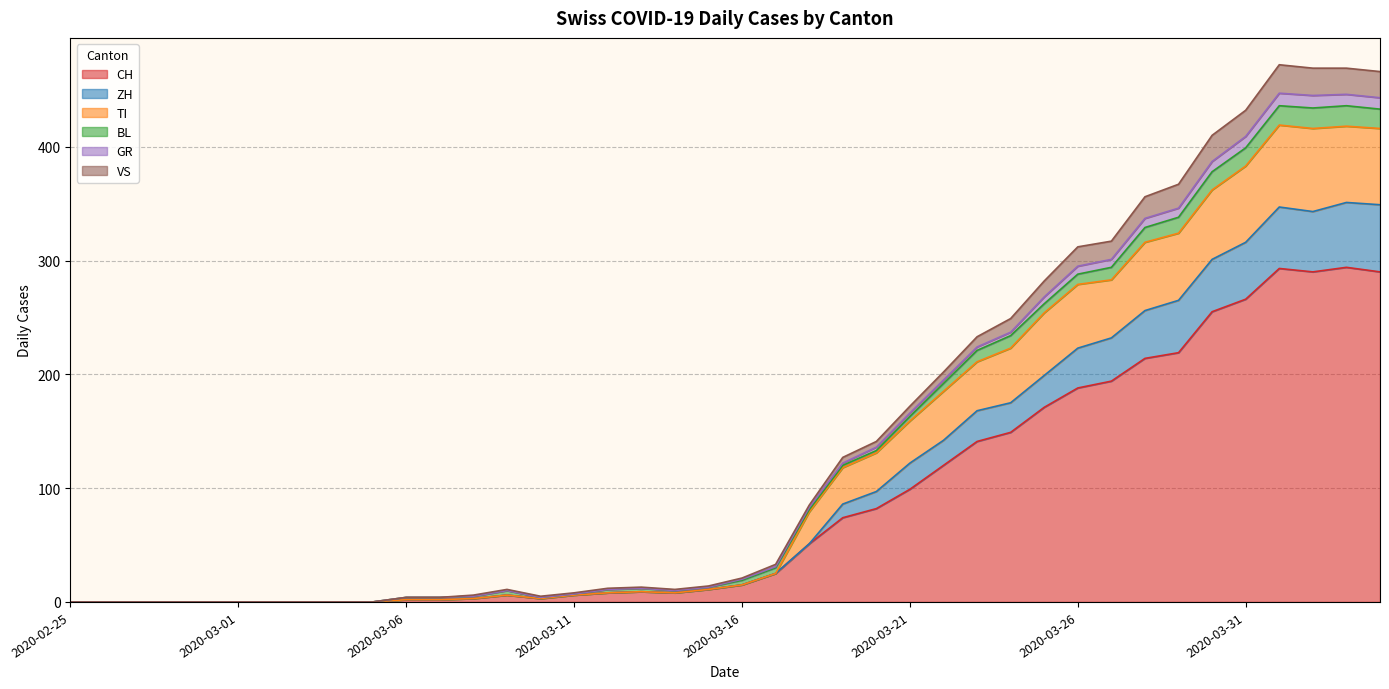

At how many categories does at least one series exceed 360?

7